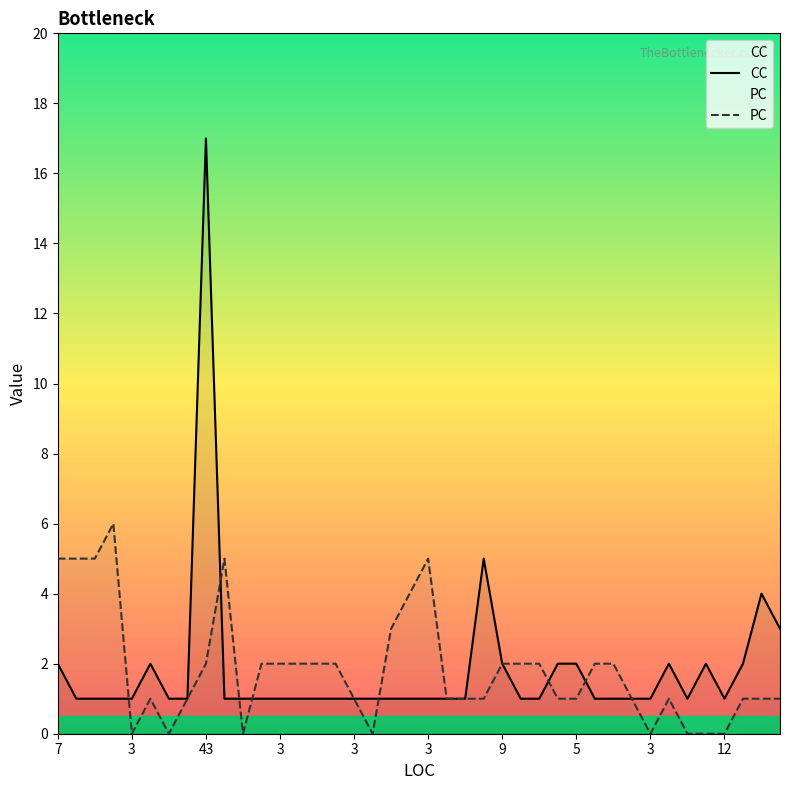

Between 22 and 32, which is larger?

22